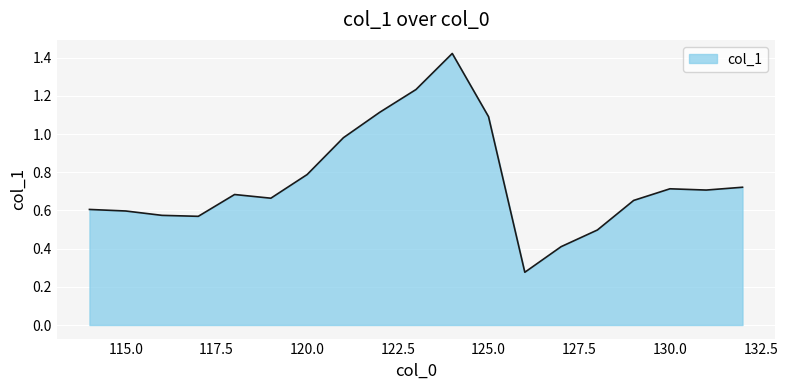

What is the difference between the maximum and minimum values?

1.1